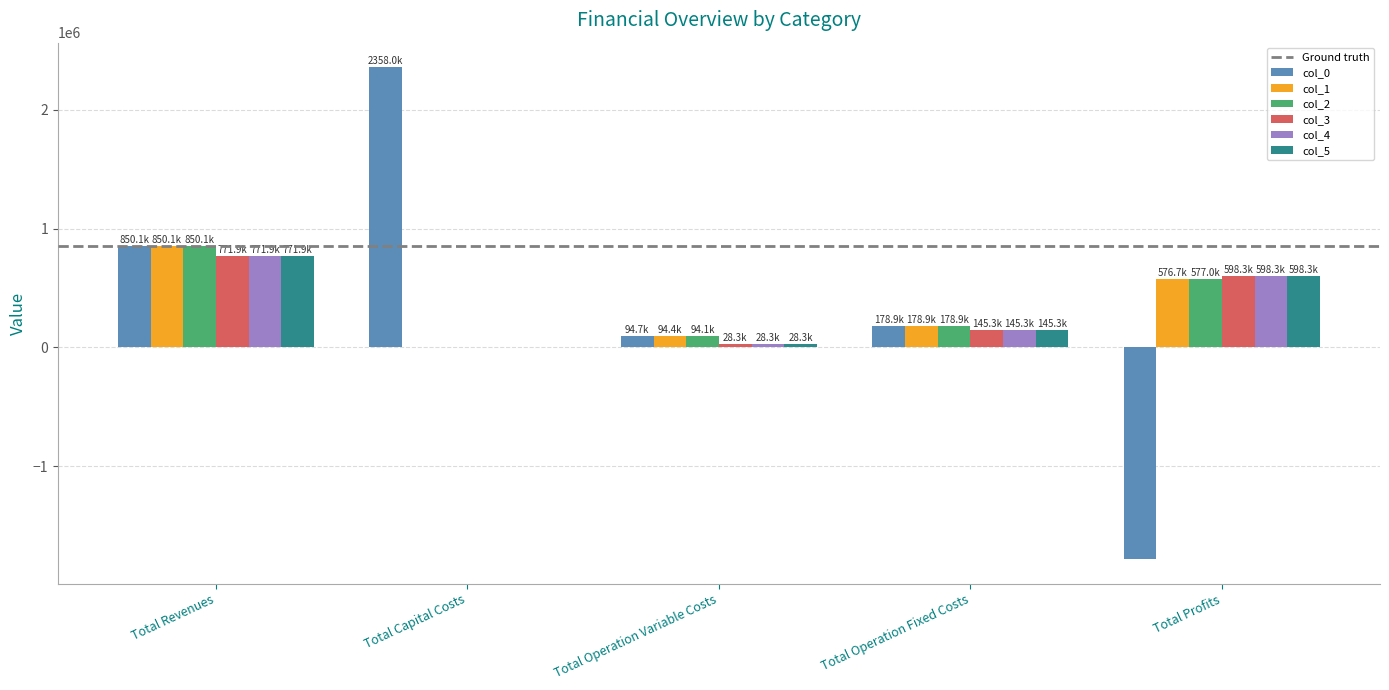

Which series changed the most between Total Revenues and Total Capital Costs?

col_0